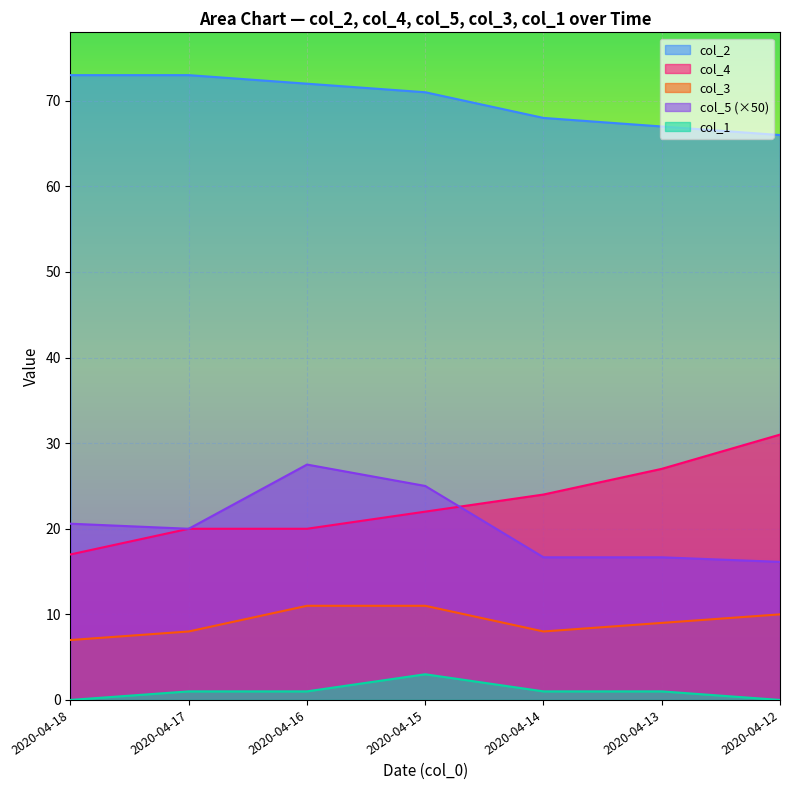

True or false: col_3 has a value of 6.8 at 2020-04-16.

False